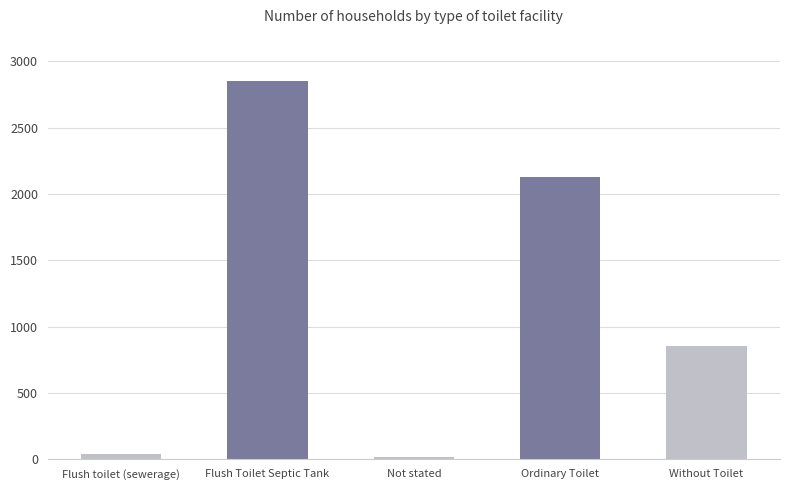

What is the value of the 3rd bar from the left?

17